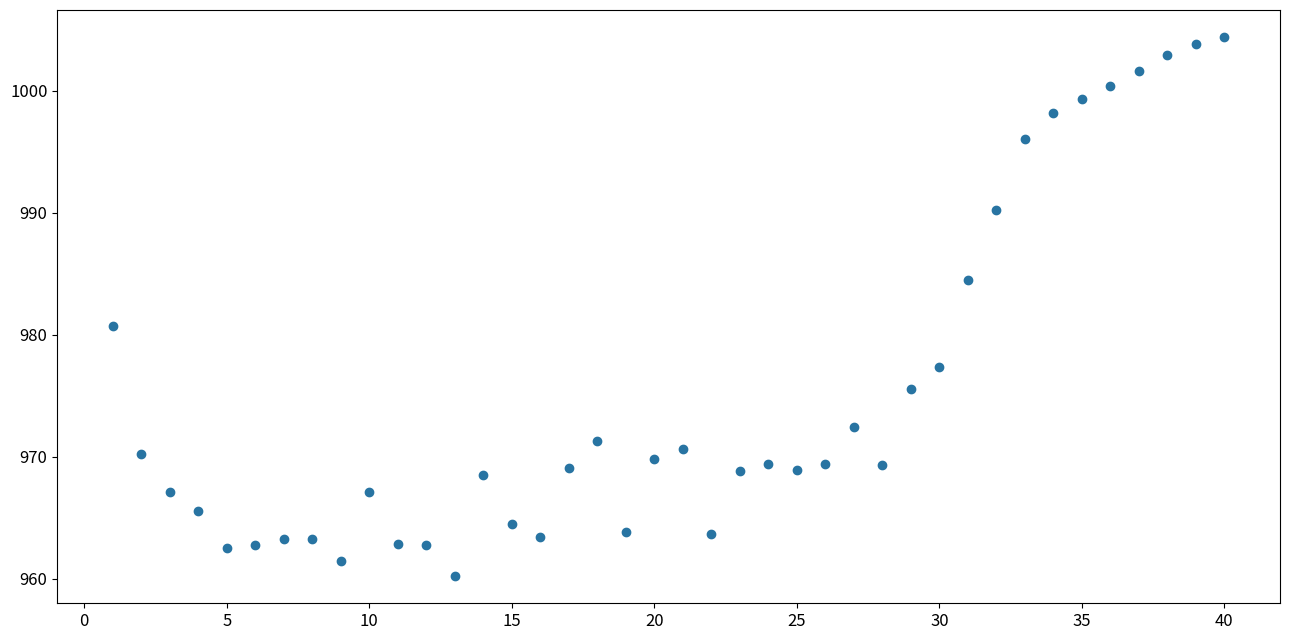

What is the range of Y values (max minus min)?

44.2